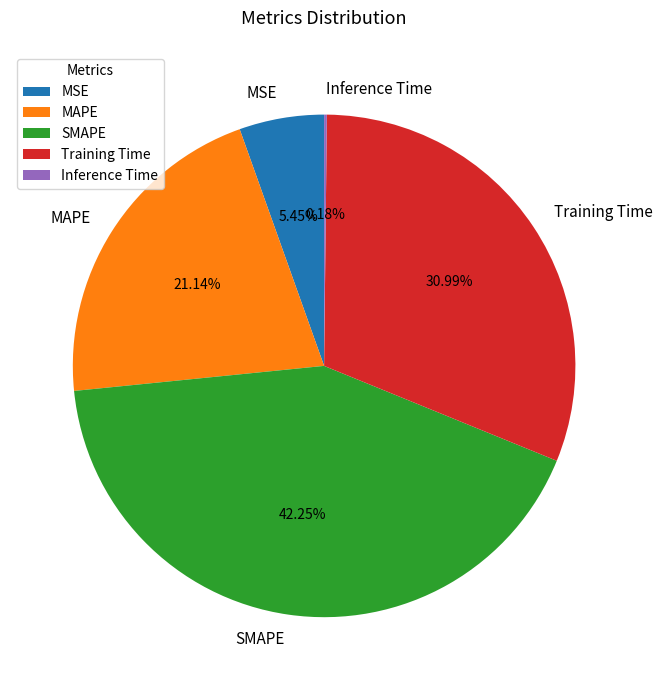

Does MAPE represent more than half of the total?

No